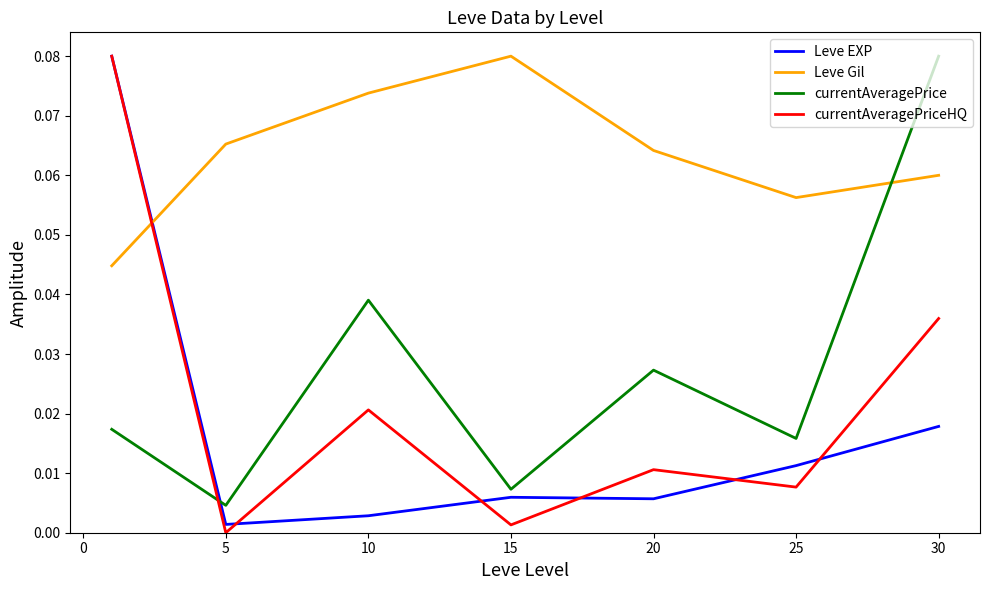

True or false: Leve Gil and currentAveragePrice cross at least once.

True